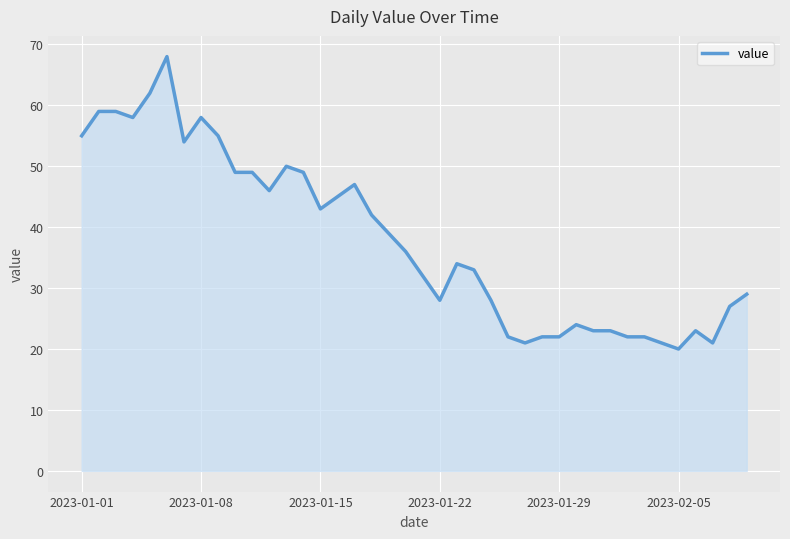

What is the difference between the maximum and minimum values?

48